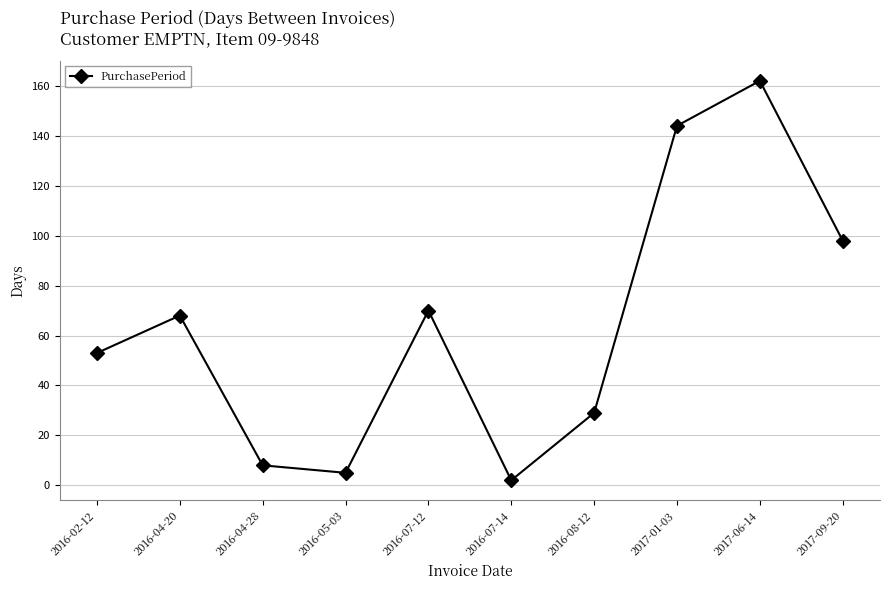

True or false: the data shows 42 at 2017-06-14.

False